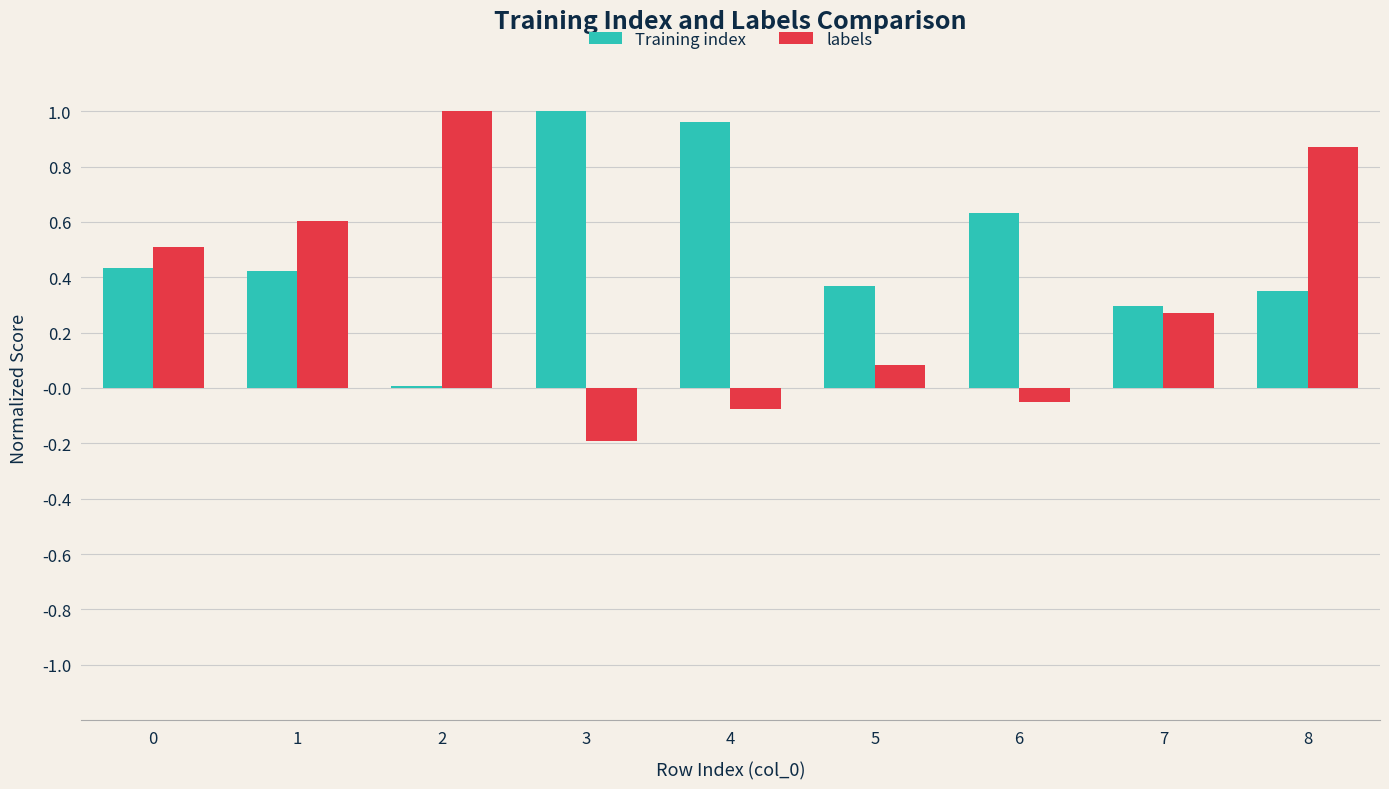

What are all the series names shown in the legend?

Training index, labels